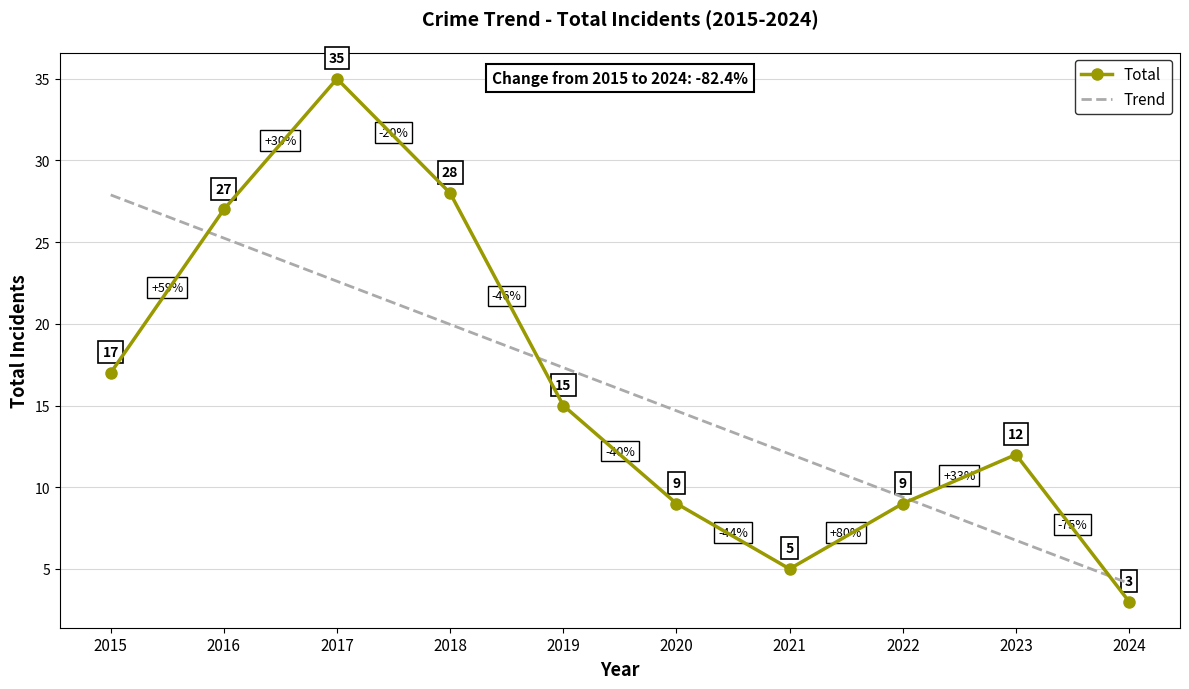

Which category has the lowest value in the Trend series?

2024